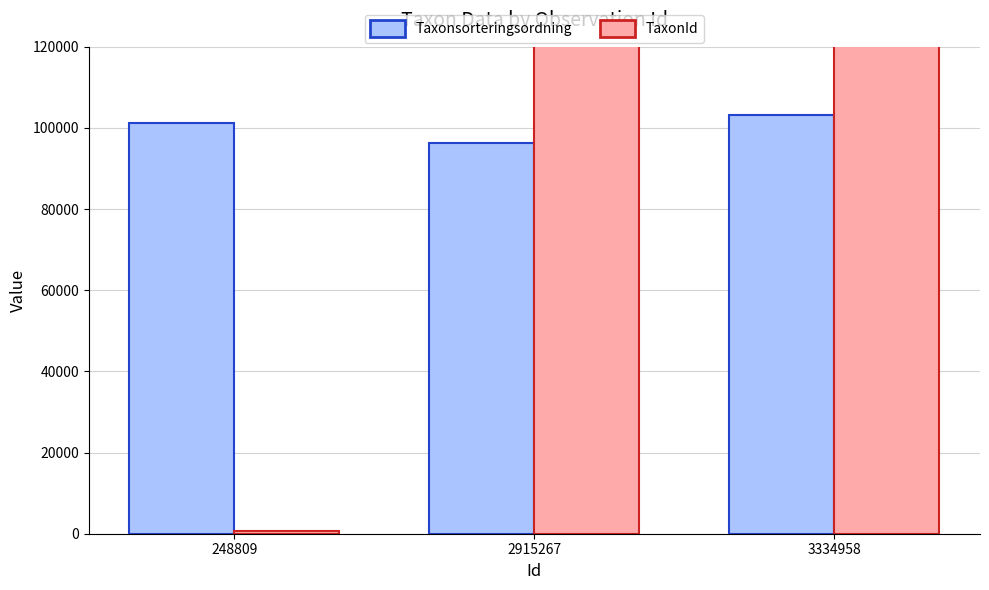

Does the chart contain any negative values?

No